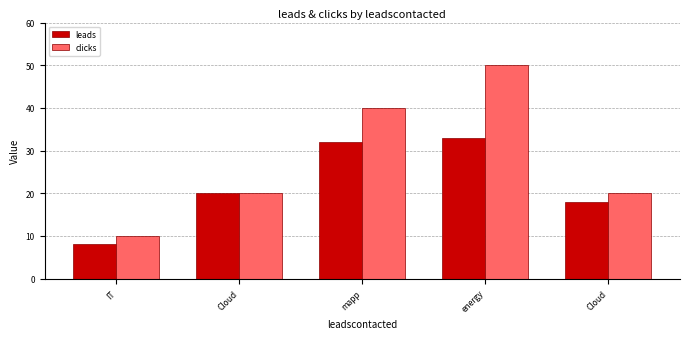

What are all the series names shown in the legend?

leads, clicks